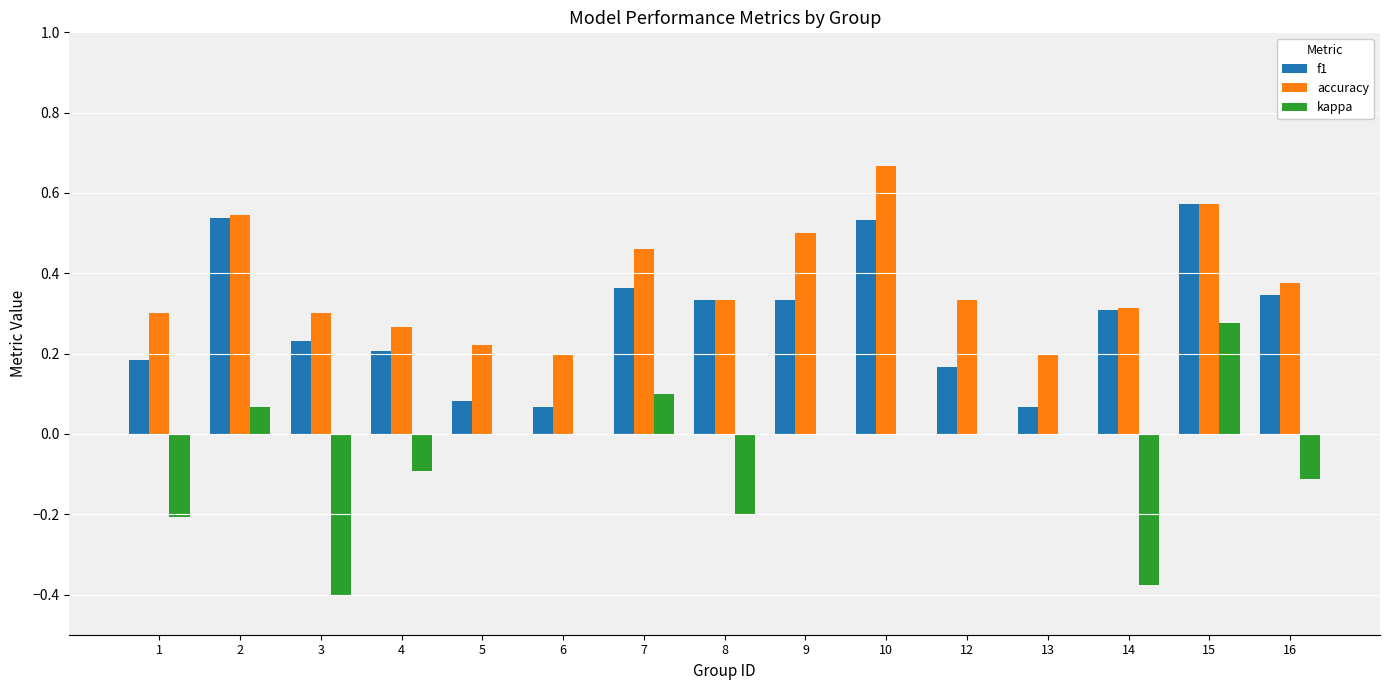

Is the value of accuracy at 9 greater than the value of f1 at 13?

Yes